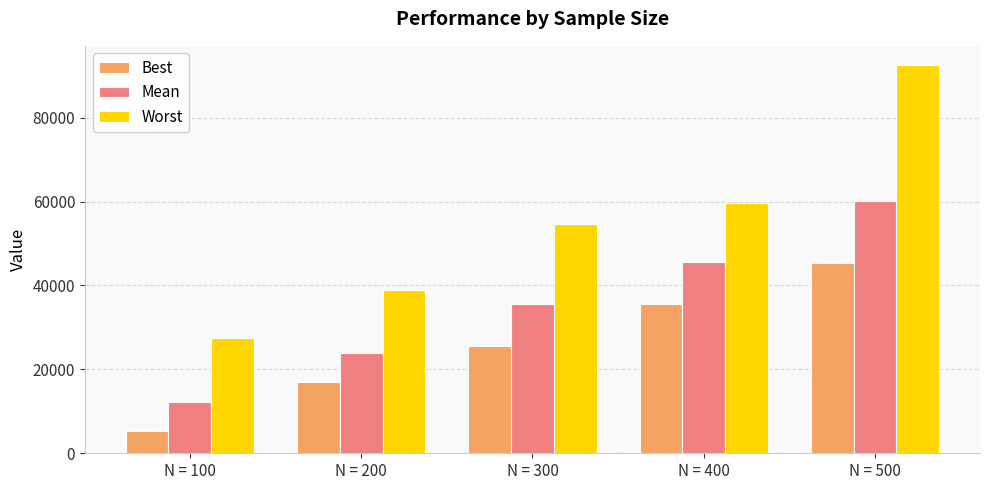

The Worst series shows 92500.0 at N = 500. True or false?

True